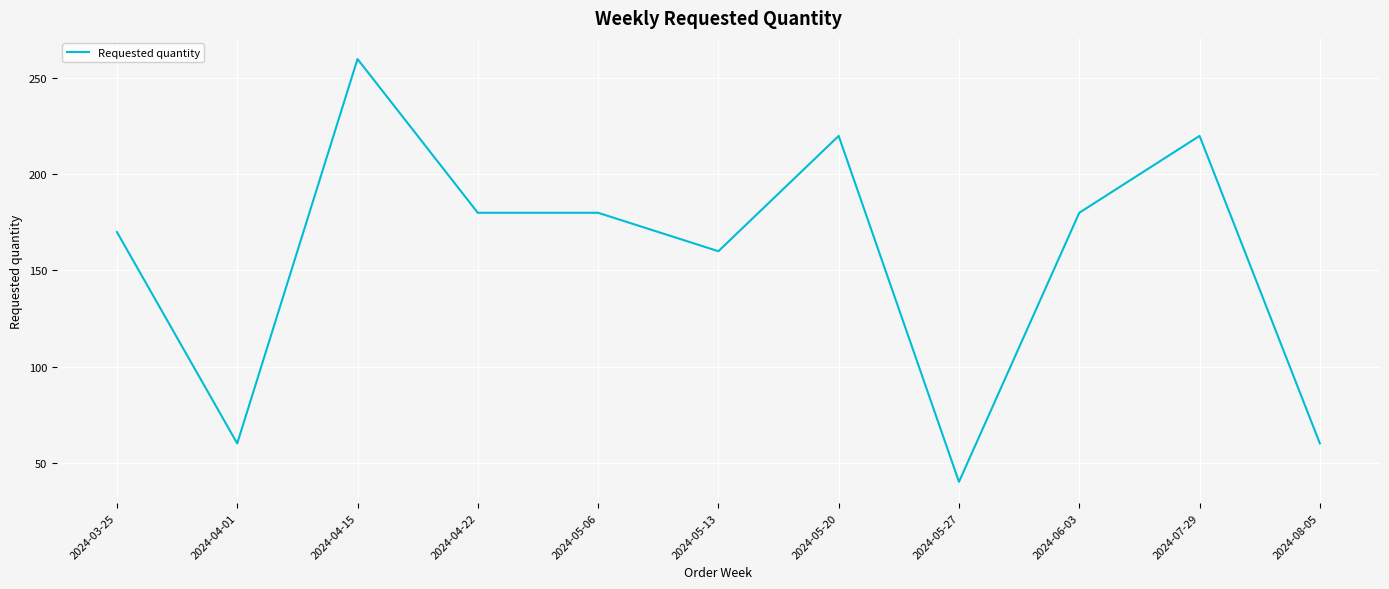

Reading right to left, what are all the values shown in this chart?

2024-08-05=60	2024-07-29=220	2024-06-03=180	2024-05-27=40	2024-05-20=220	2024-05-13=160	2024-05-06=180	2024-04-22=180	2024-04-15=260	2024-04-01=60	2024-03-25=170